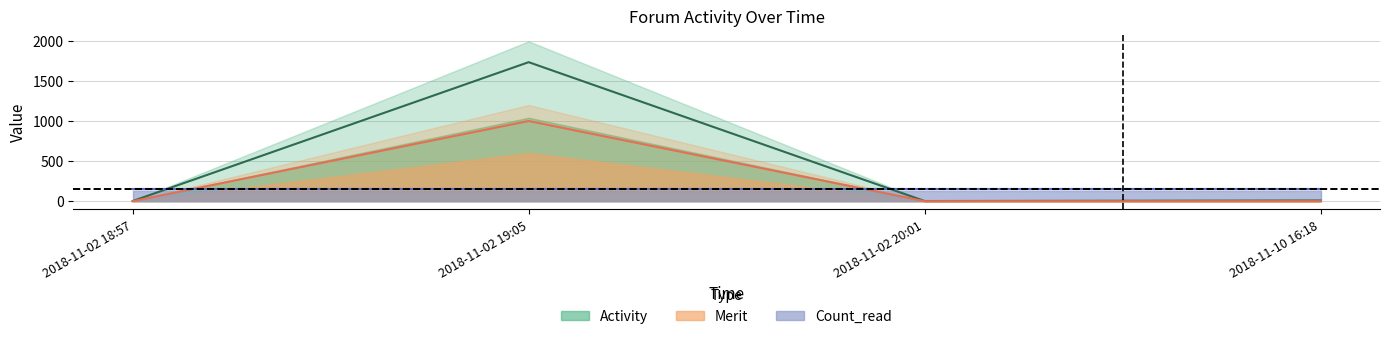

What is the total value across all series at 2018-11-10 16:18?

9